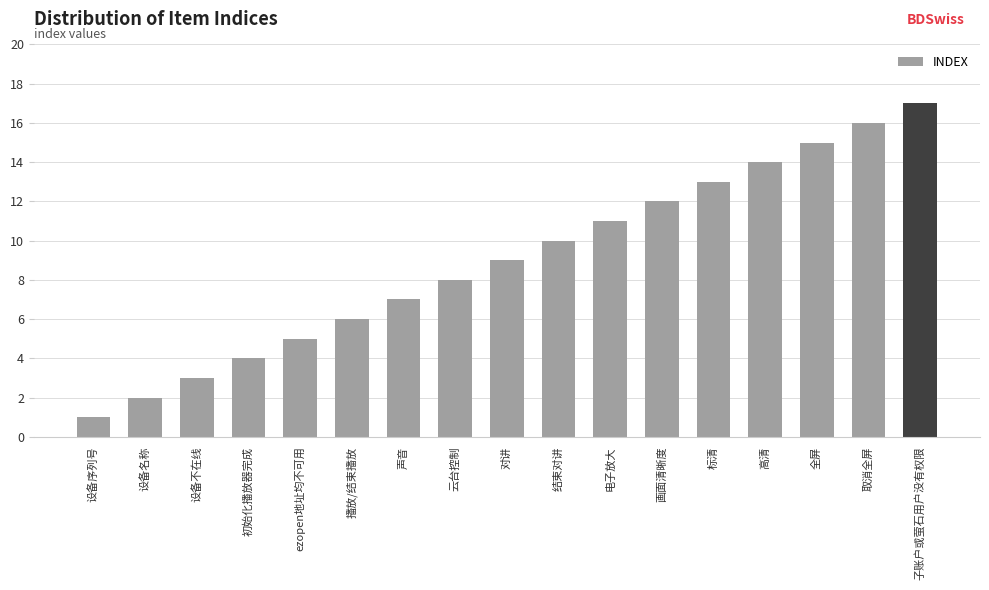

What is the change in value from 设备序列号 to 设备名称?

+1